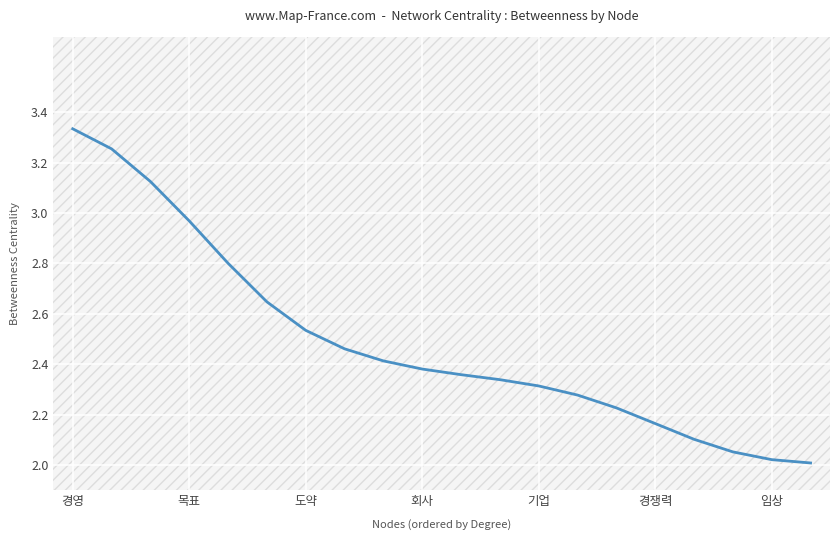

How many lines are shown in the chart?

1